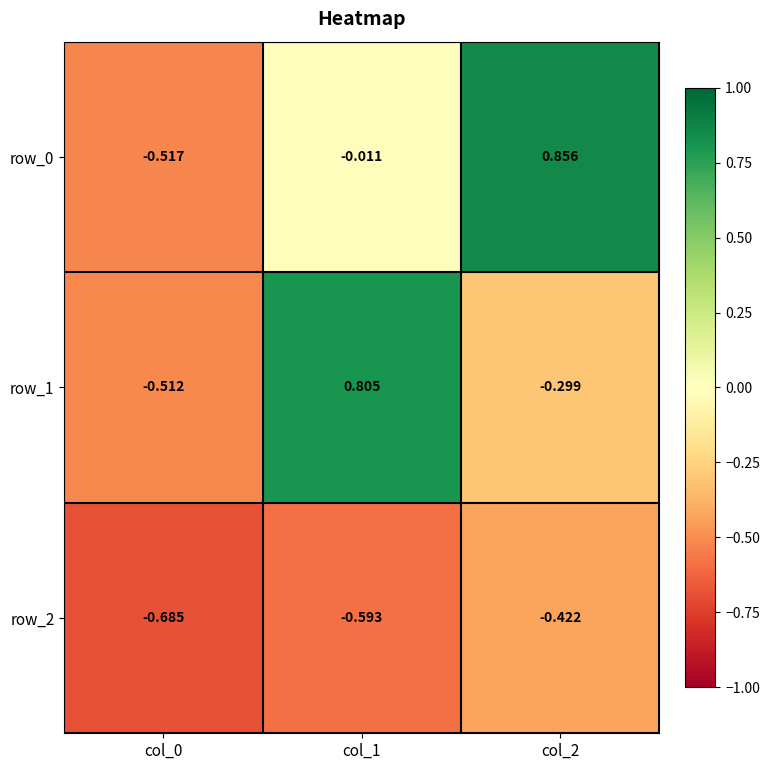

What is the smallest value displayed?

-0.7